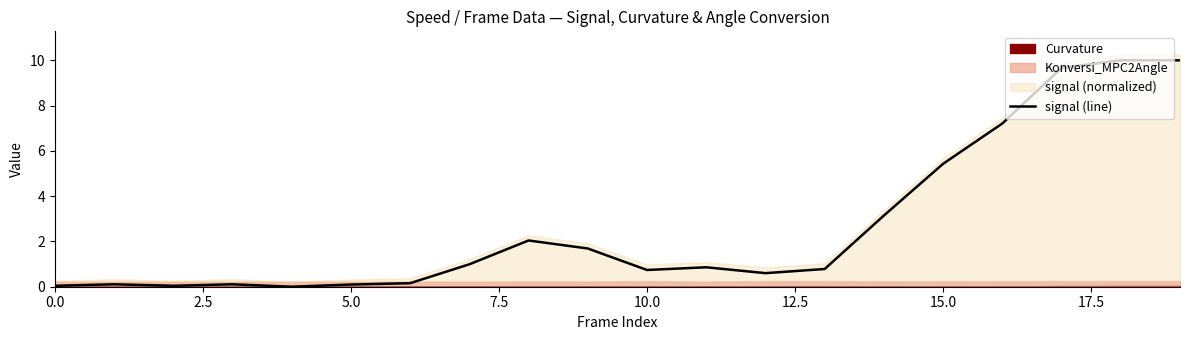

What is the value of the 11th point from the left?

0.7